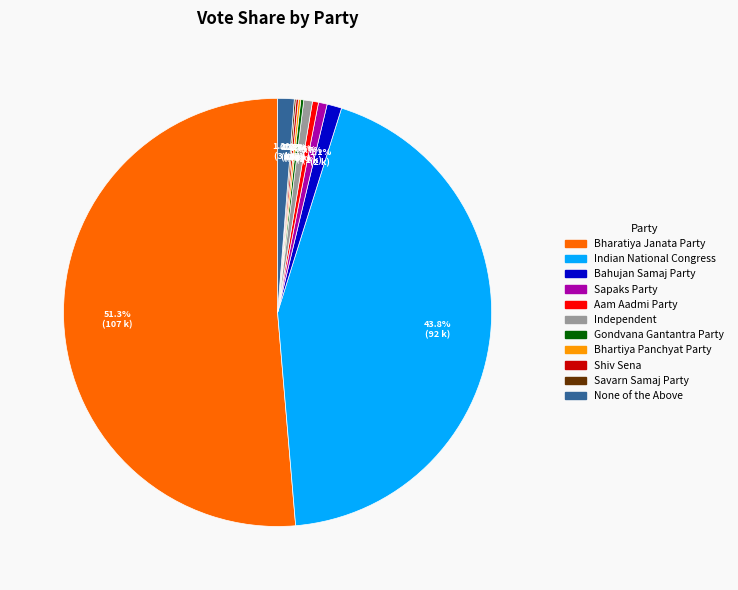

The Independent slice represents 11% of the pie. True or false?

False